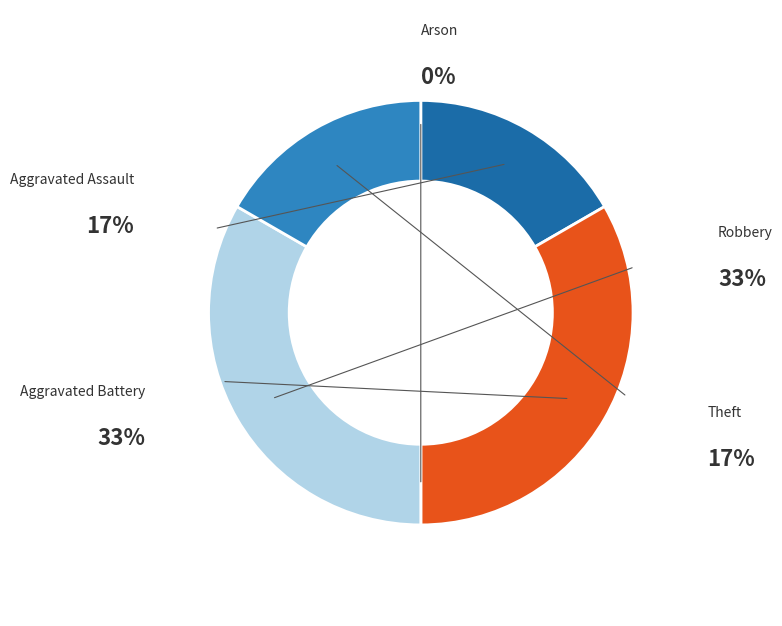

Does Aggravated Battery represent more than half of the total?

No